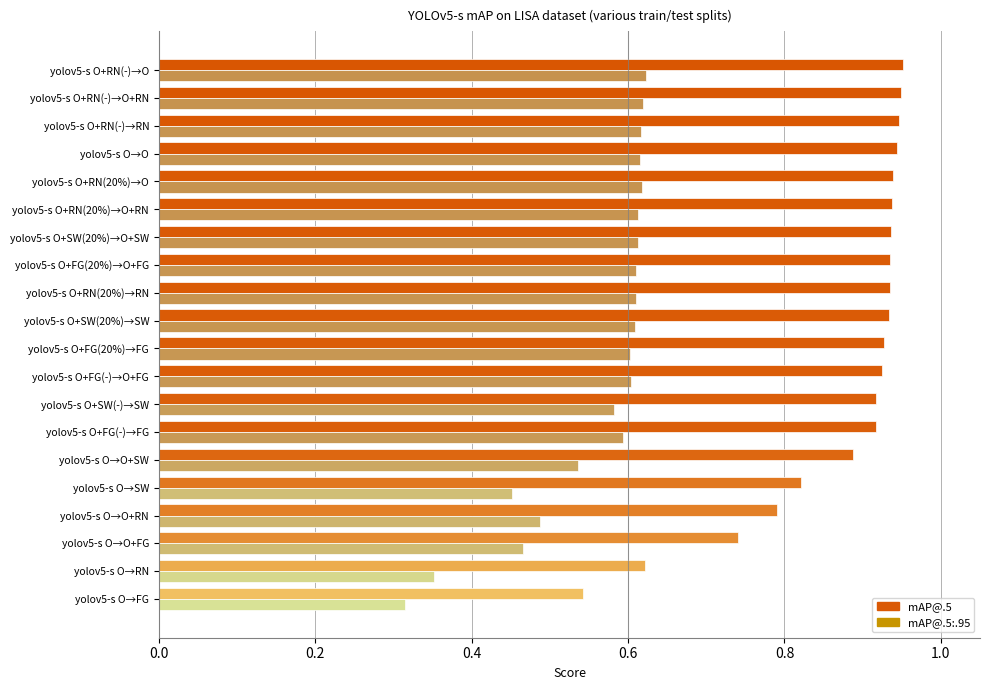

The mAP@.5:.95 series shows 0.8 at 19. True or false?

False